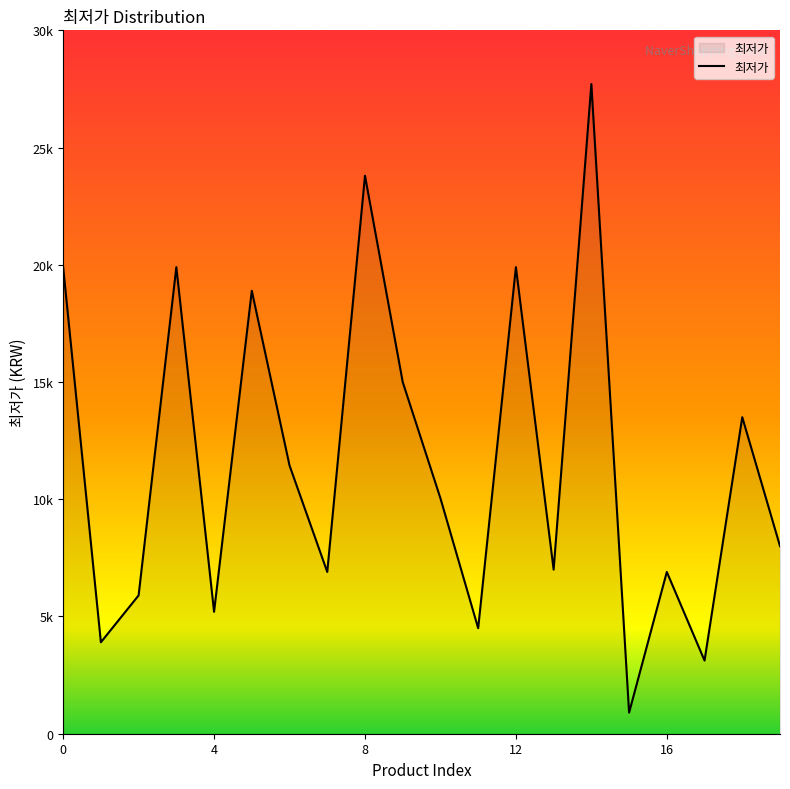

Does the chart display data point markers on the line(s)?

No